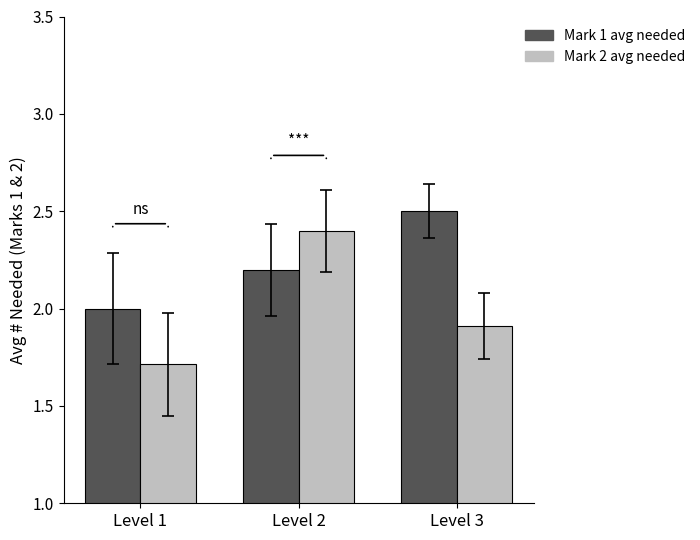

Does the chart contain any negative values?

No